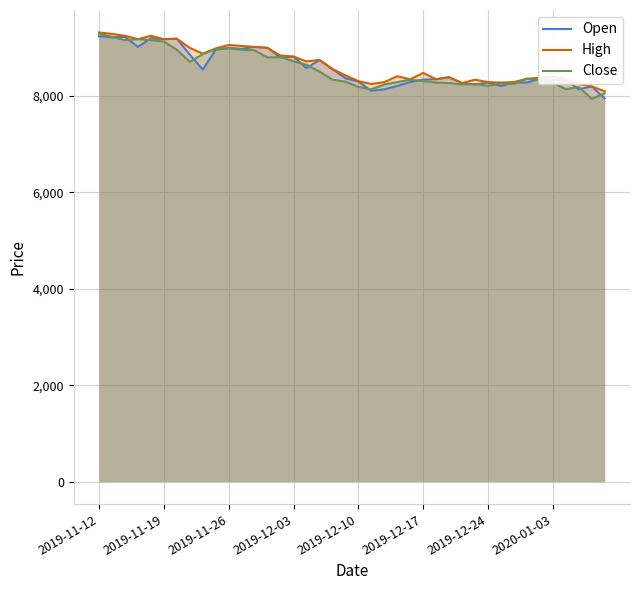

What is the highest value of the Open series?

9240